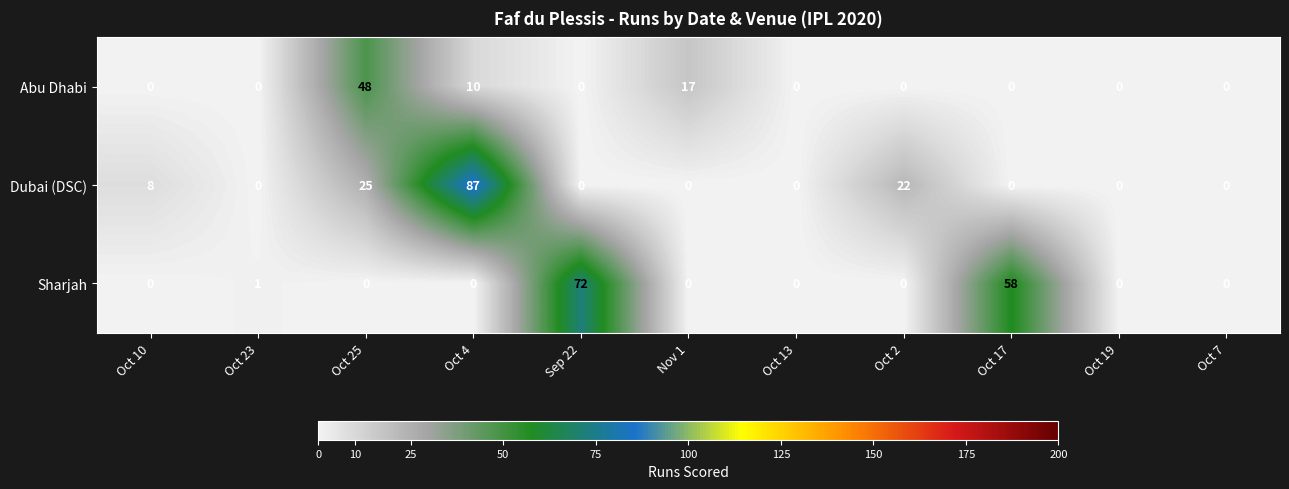

Is it true that Dubai (DSC) equals 59 at Sep 22?

False